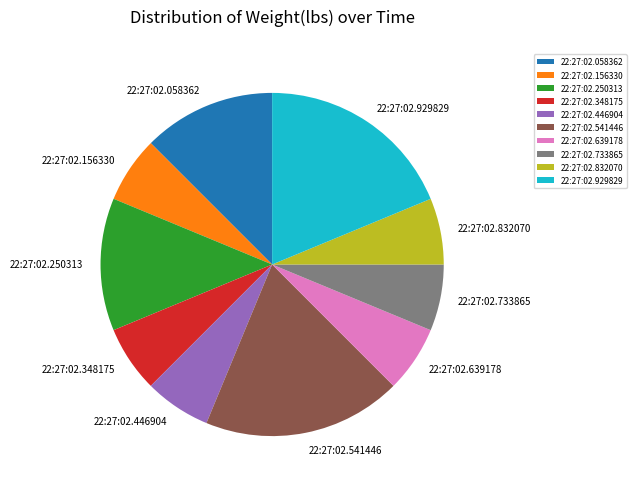

True or false: 22:27:02.348175 accounts for 6% of the total.

True